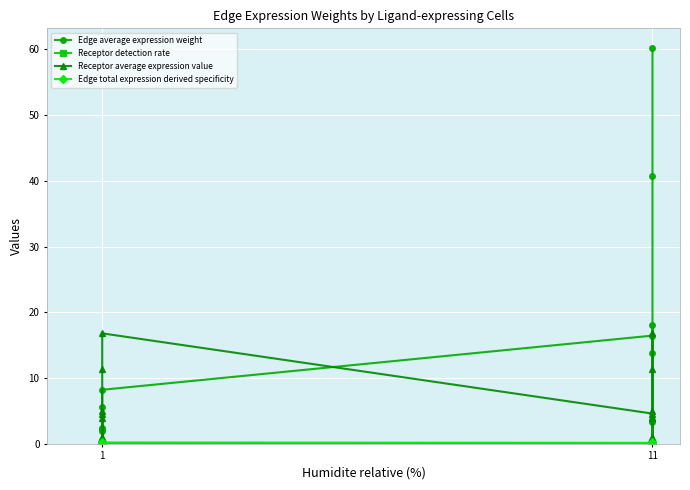

True or false: Receptor average expression value and Receptor detection rate intersect in this chart.

False